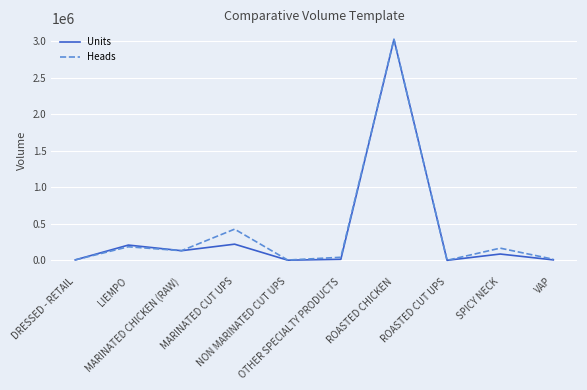

Which series has the widest spread of values?

Units